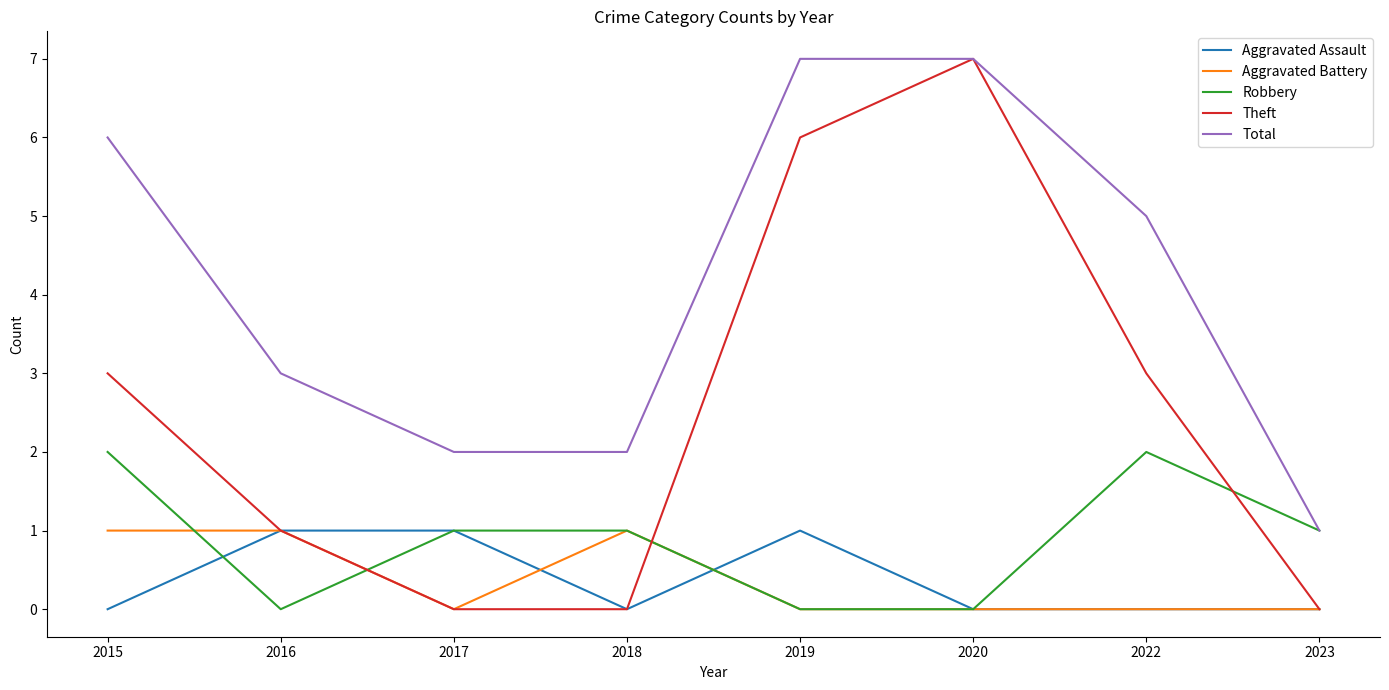

Read the Total value at 2020.

7